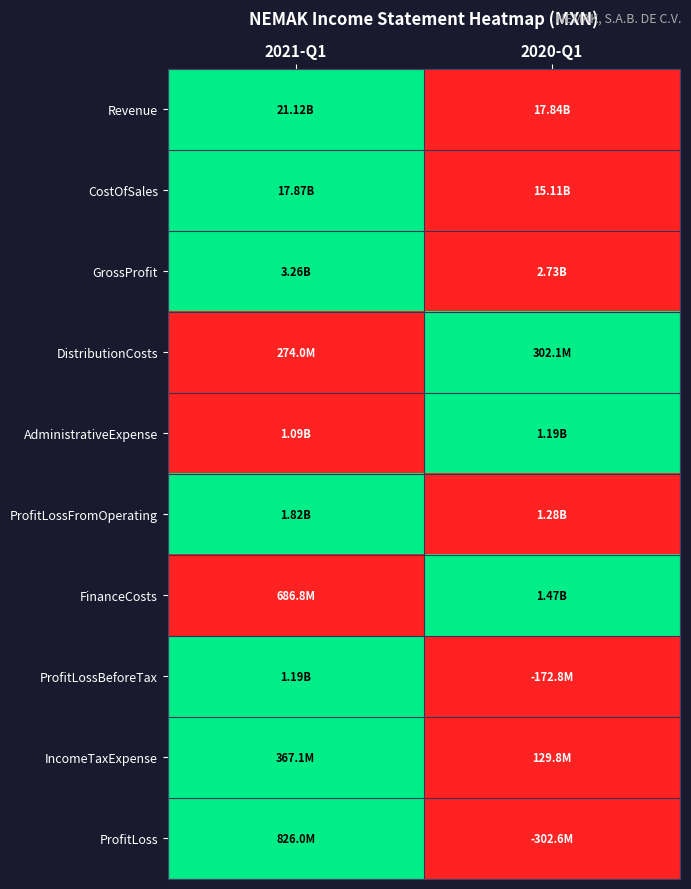

Which series has the largest total across all categories?

Revenue